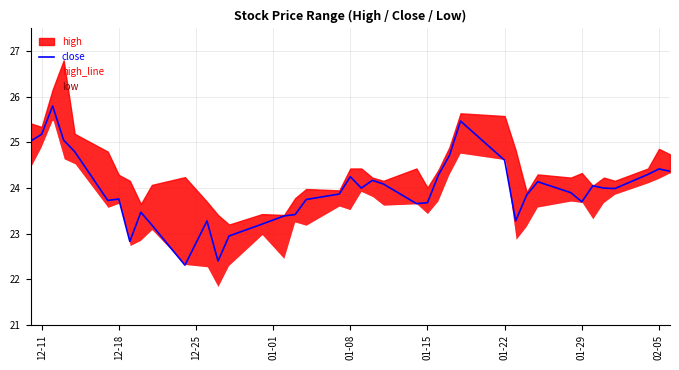

List the series in order of their peak value, highest first.

high_line, close, low